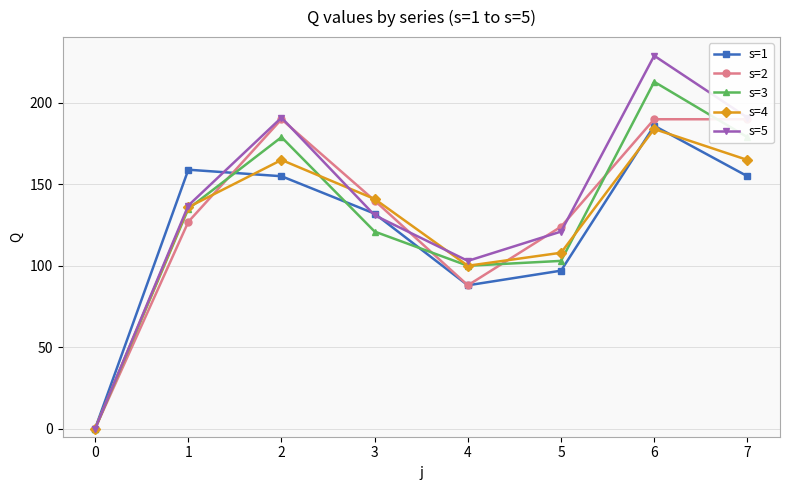

After their last crossing, which series has the higher values: s=5 or s=1?

s=5